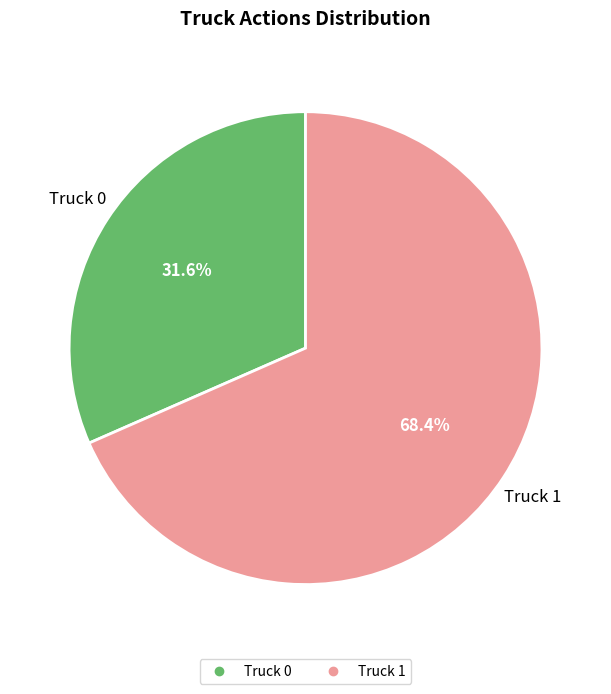

What is the largest slice in the pie chart?

Truck 1